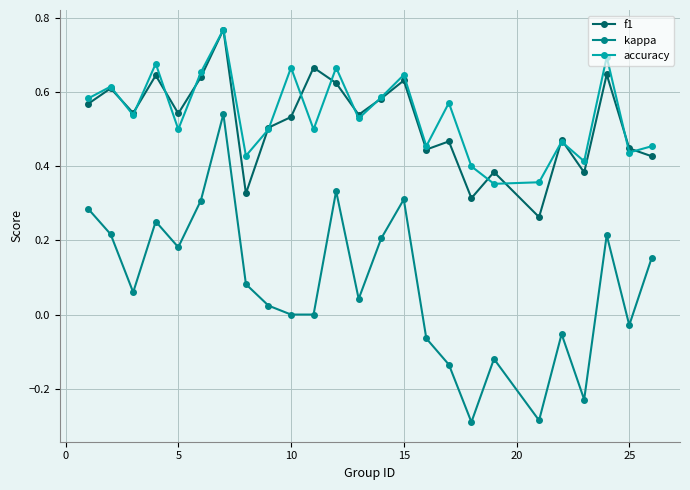

In accuracy, how many points are lower than both neighbors (excluding endpoints)?

9